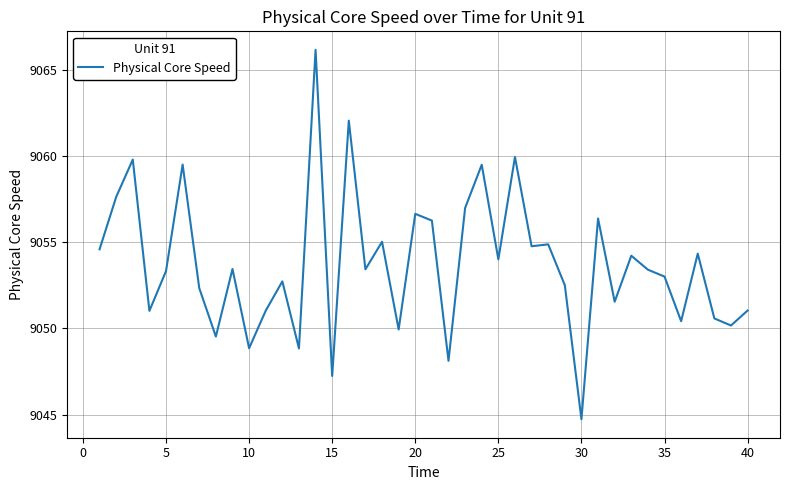

What is the greatest value displayed?

9066.2